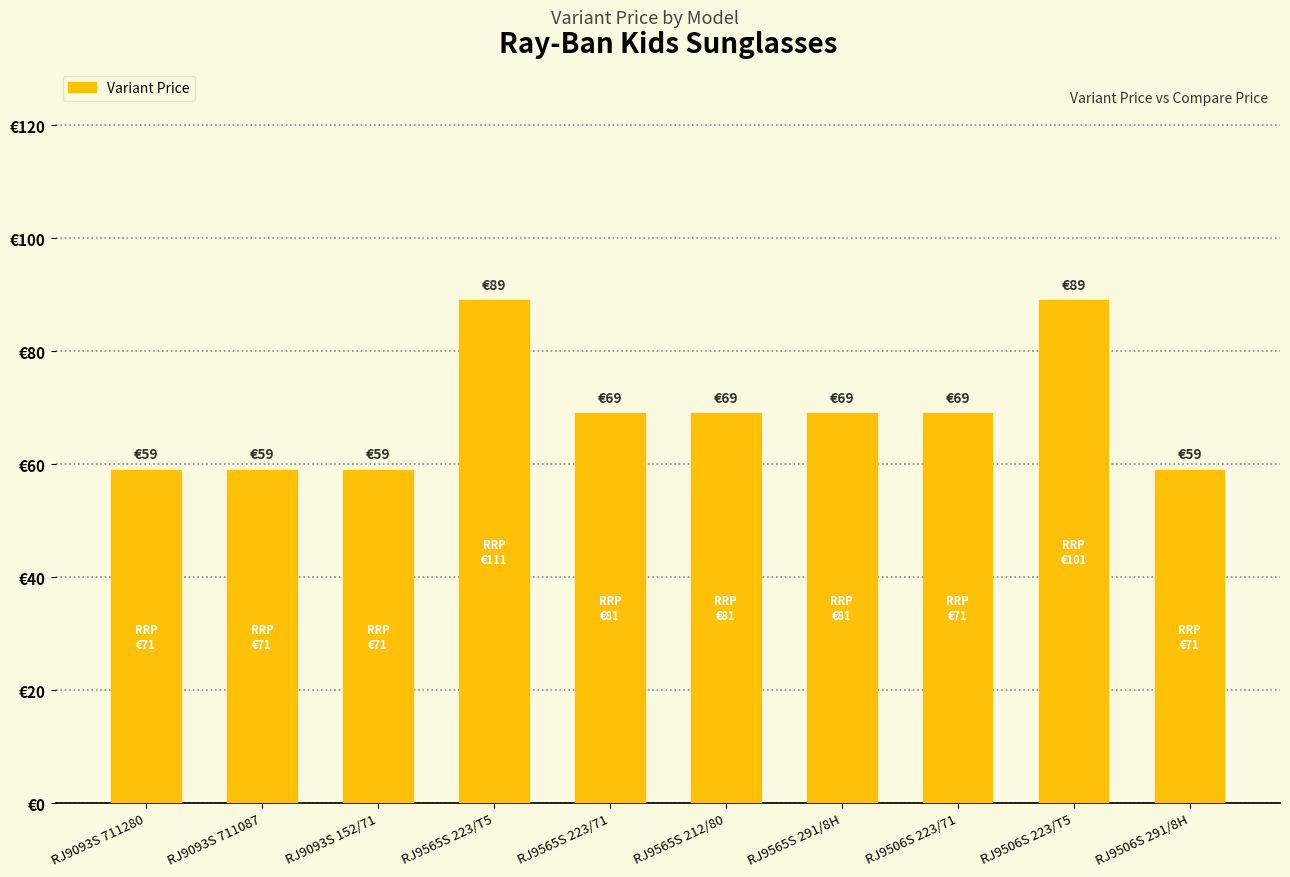

What is the average value?

69